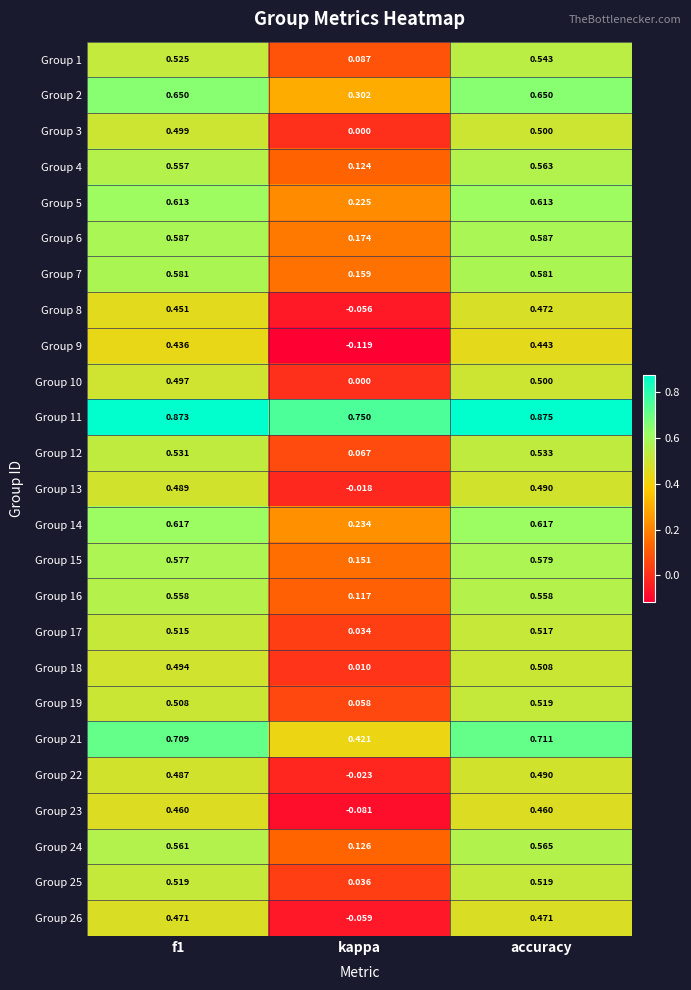

Where is Group 26 nearest to the value 0?

kappa